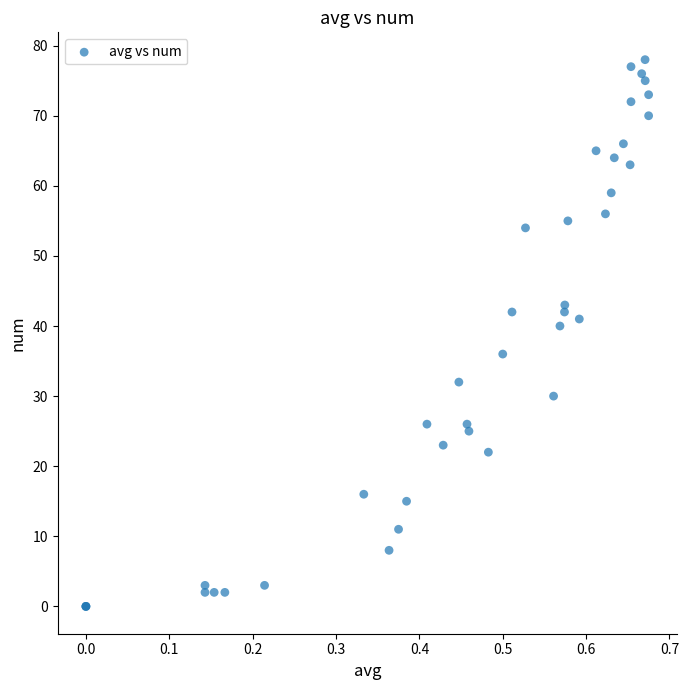

What Y value in the scatter plot is closest to 39?

40